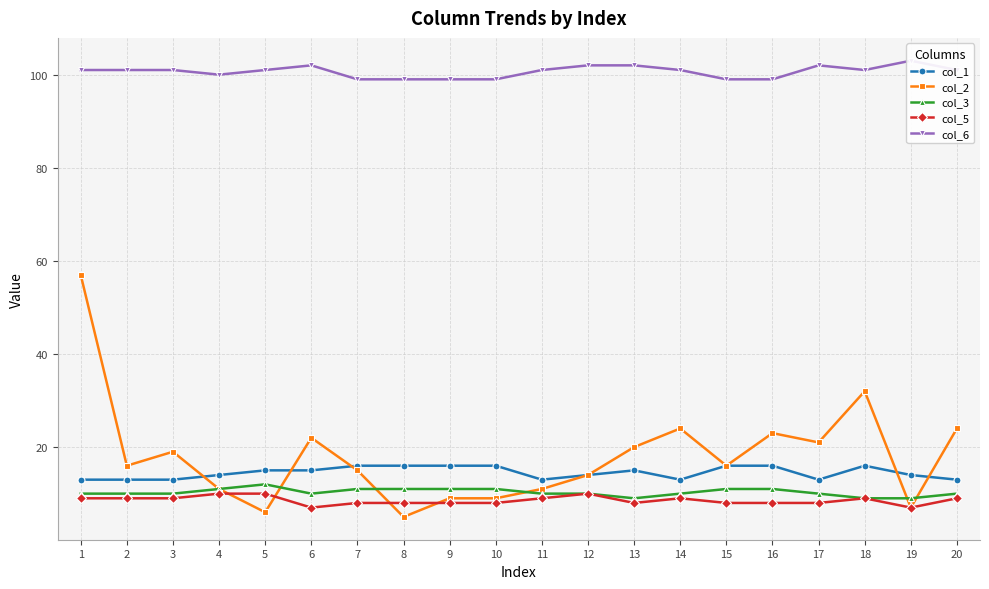

True or false: col_3 and col_5 intersect in this chart.

False